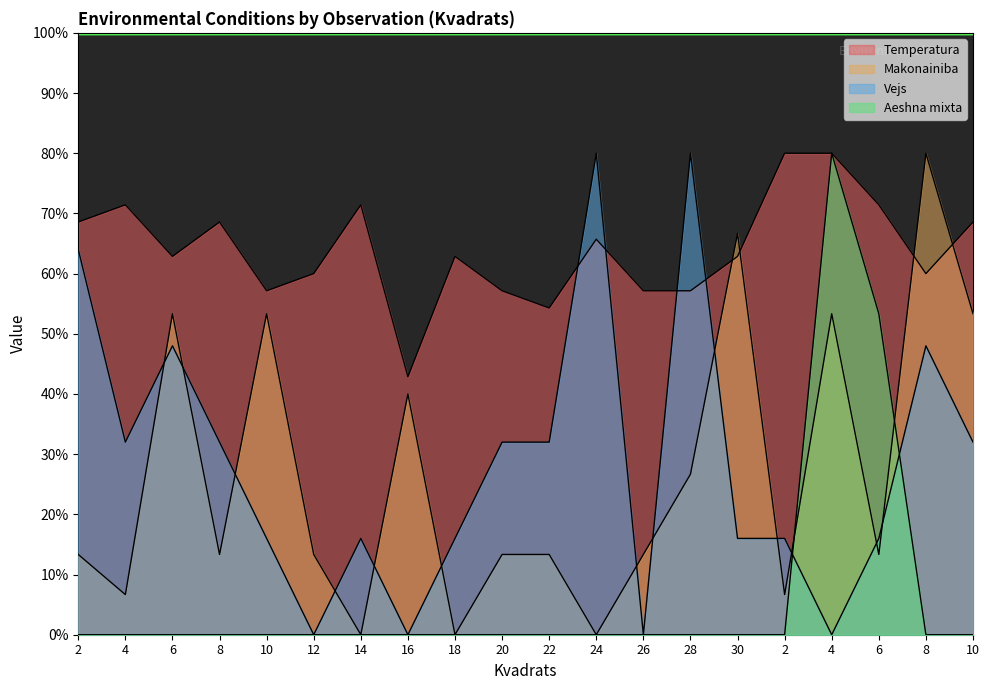

True or false: Vejs has more than 2 points higher than both neighbors.

True